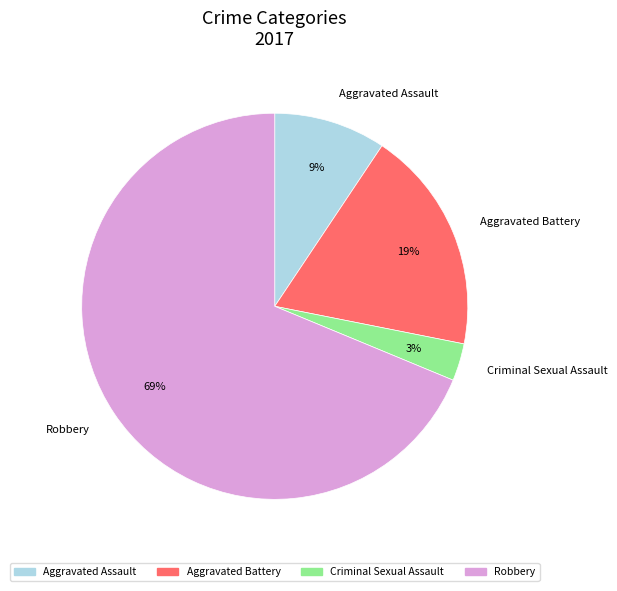

Is the sum of Robbery and Aggravated Battery greater than half?

Yes